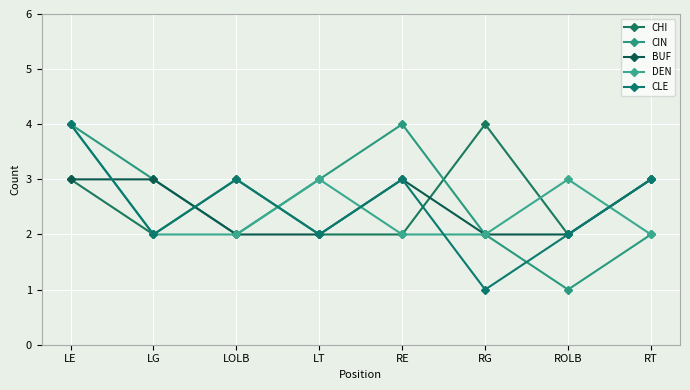

At which category does DEN reach its first local peak?

LT